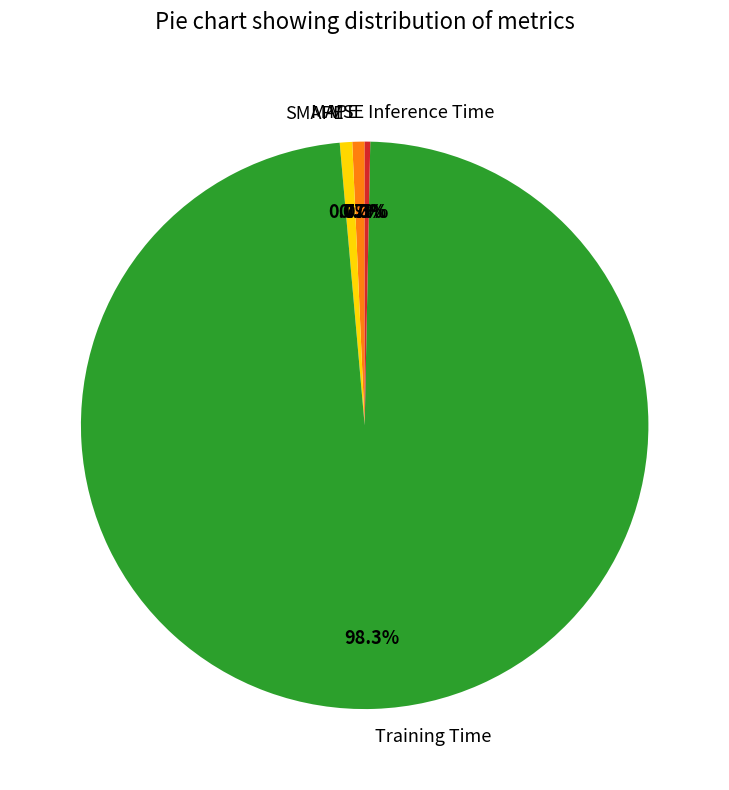

Which category has the biggest portion of the pie?

Training Time